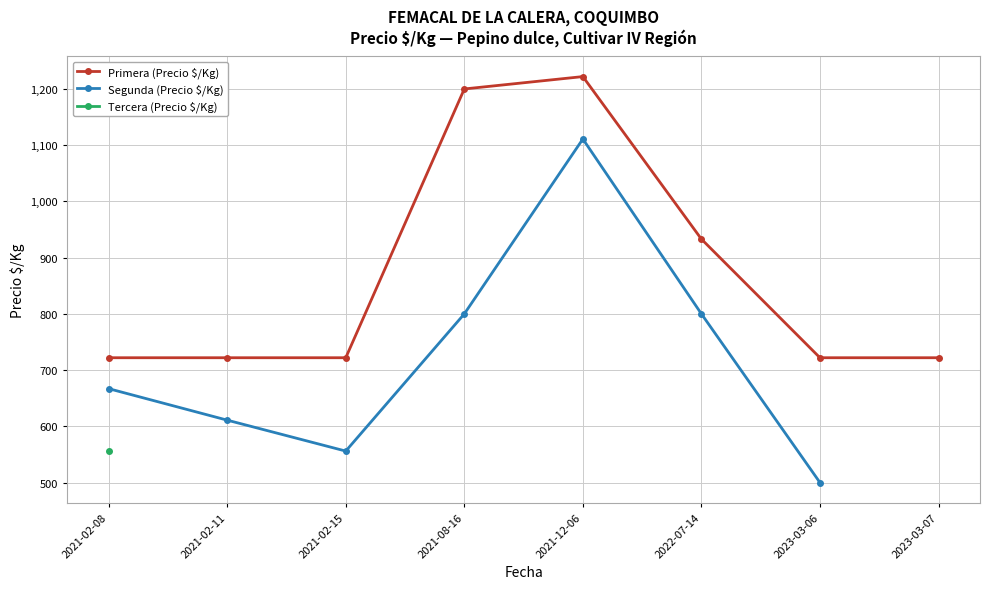

True or false: Primera (Precio $/Kg) and Segunda (Precio $/Kg) cross at least once.

False